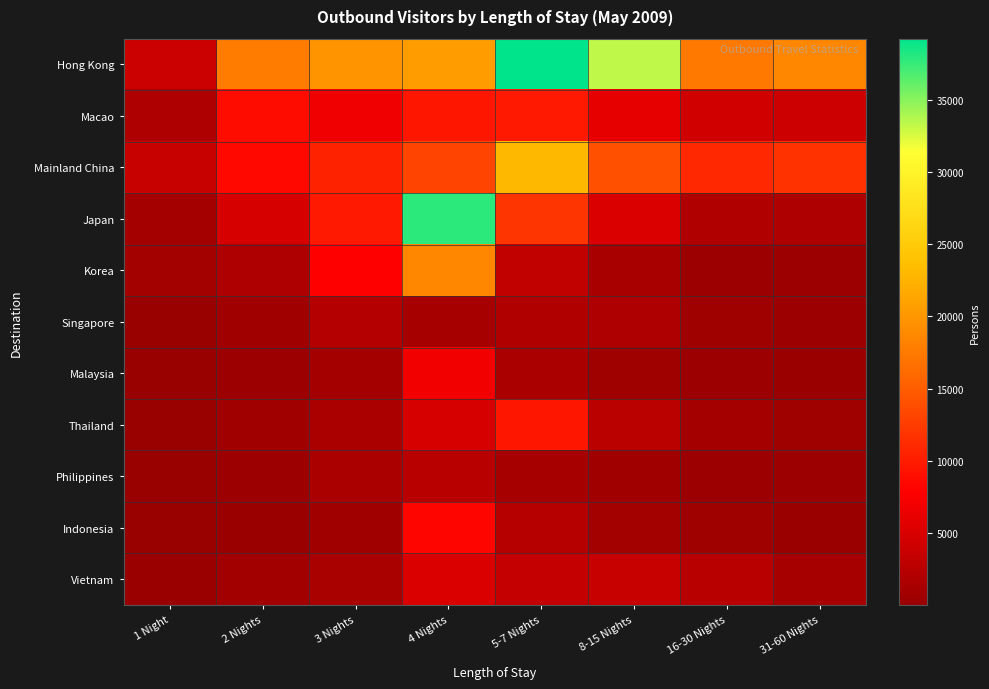

Reading left to right, list all the values displayed in this chart.

Hong Kong: 1 Night=3980	2 Nights=17687	3 Nights=19777	4 Nights=20556	5-7 Nights=39204	8-15 Nights=33281	16-30 Nights=17444	31-60 Nights=18698
Macao: 1 Night=1763	2 Nights=8906	3 Nights=6919	4 Nights=9678	5-7 Nights=9850	8-15 Nights=6159	16-30 Nights=4361	31-60 Nights=4030
Mainland China: 1 Night=3708	2 Nights=8539	3 Nights=10554	4 Nights=13120	5-7 Nights=22968	8-15 Nights=14084	16-30 Nights=11035	31-60 Nights=11797
Japan: 1 Night=1041	2 Nights=4797	3 Nights=9885	4 Nights=37762	5-7 Nights=12042	8-15 Nights=5217	16-30 Nights=1915	31-60 Nights=1746
Korea: 1 Night=922	2 Nights=1732	3 Nights=7890	4 Nights=18670	5-7 Nights=3200	8-15 Nights=1311	16-30 Nights=394	31-60 Nights=429
Singapore: 1 Night=137	2 Nights=742	3 Nights=2331	4 Nights=1222	5-7 Nights=1903	8-15 Nights=1771	16-30 Nights=651	31-60 Nights=379
Malaysia: 1 Night=80	2 Nights=434	3 Nights=1070	4 Nights=6992	5-7 Nights=1529	8-15 Nights=629	16-30 Nights=355	31-60 Nights=309
Thailand: 1 Night=155	2 Nights=699	3 Nights=1458	4 Nights=4843	5-7 Nights=9683	8-15 Nights=2785	16-30 Nights=972	31-60 Nights=599
Philippines: 1 Night=99	2 Nights=456	3 Nights=1548	4 Nights=2535	5-7 Nights=1233	8-15 Nights=680	16-30 Nights=430	31-60 Nights=503
Indonesia: 1 Night=48	2 Nights=316	3 Nights=758	4 Nights=8370	5-7 Nights=2378	8-15 Nights=904	16-30 Nights=640	31-60 Nights=215
Vietnam: 1 Night=236	2 Nights=830	3 Nights=1390	4 Nights=5146	5-7 Nights=3464	8-15 Nights=3699	16-30 Nights=2500	31-60 Nights=1247